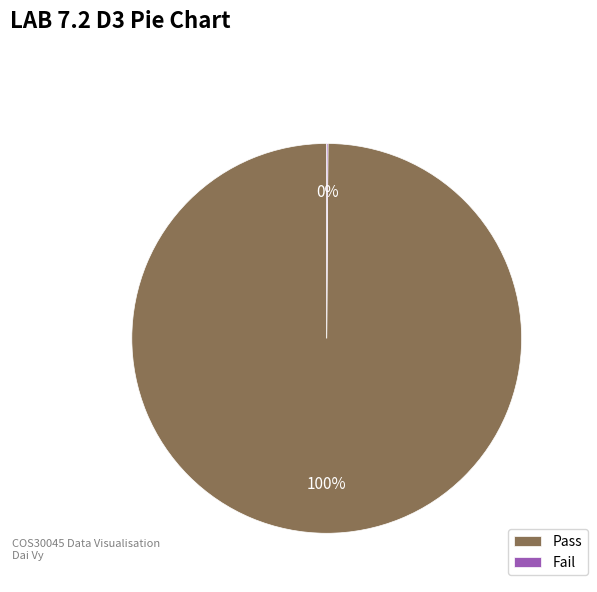

To the nearest percent, what is the average slice percentage?

50%